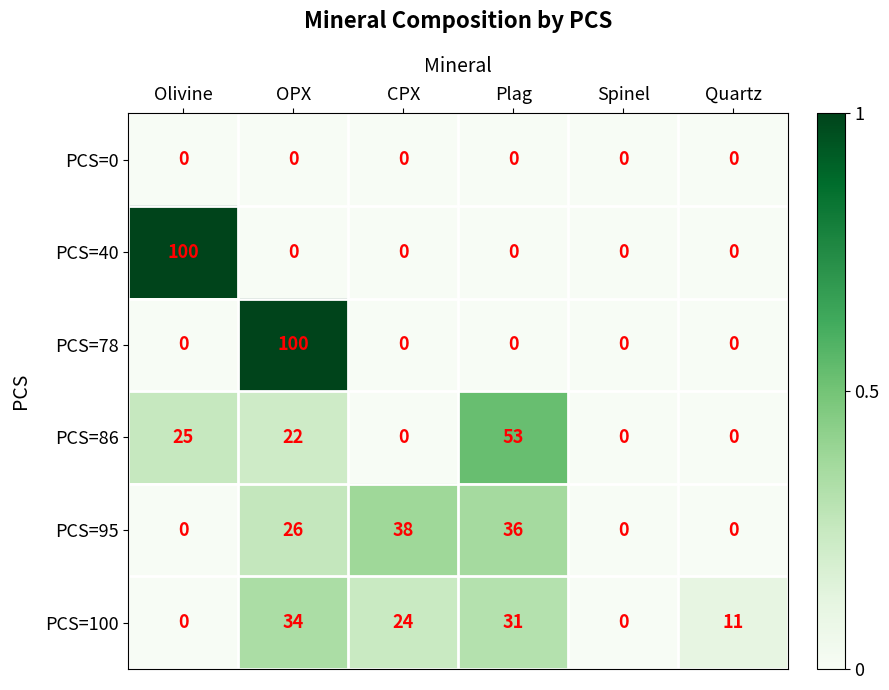

Which series changed the most between CPX and Quartz?

PCS=95